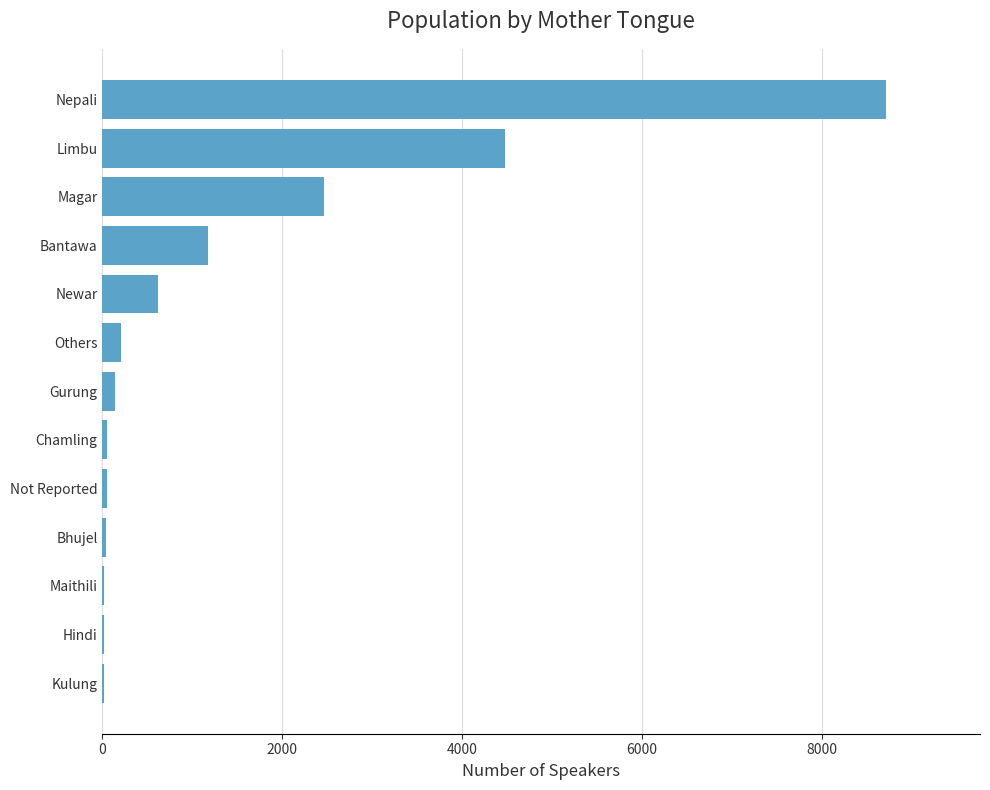

At which label is the value closest to 4364?

Limbu